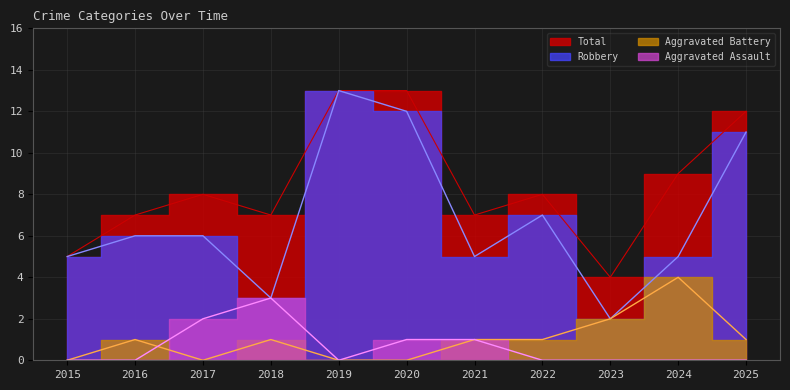

What is the maximum value shown in the chart?

13